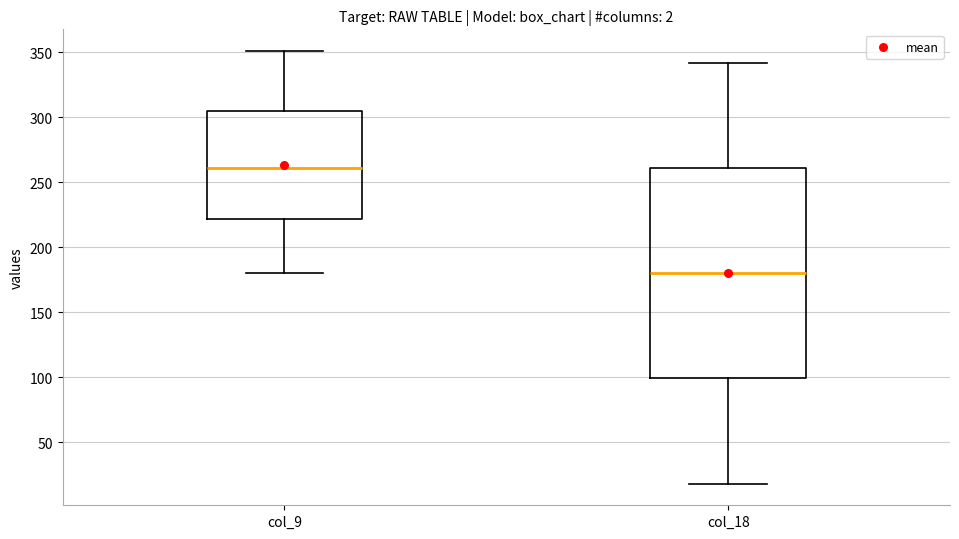

Which box has the highest median line?

col_9